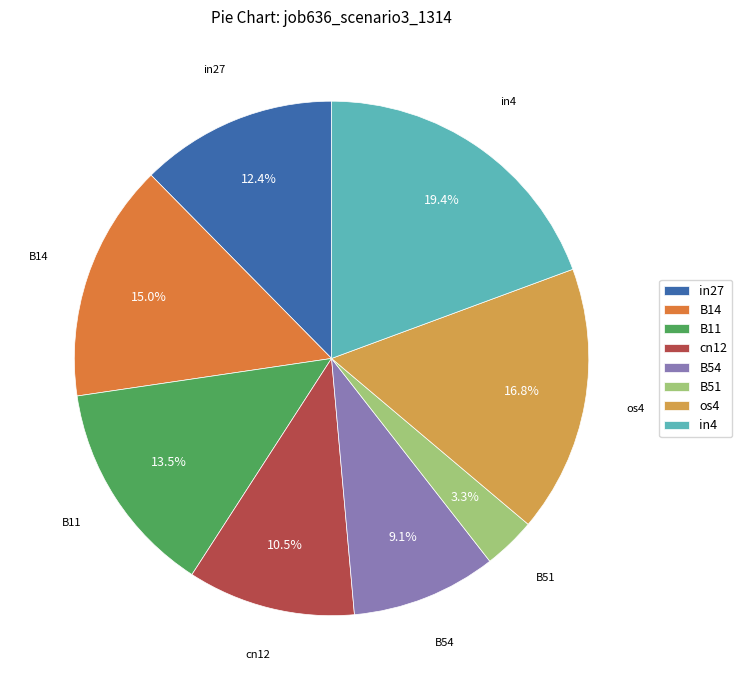

To the nearest percent, what is the combined percentage of B51 and B14?

18%